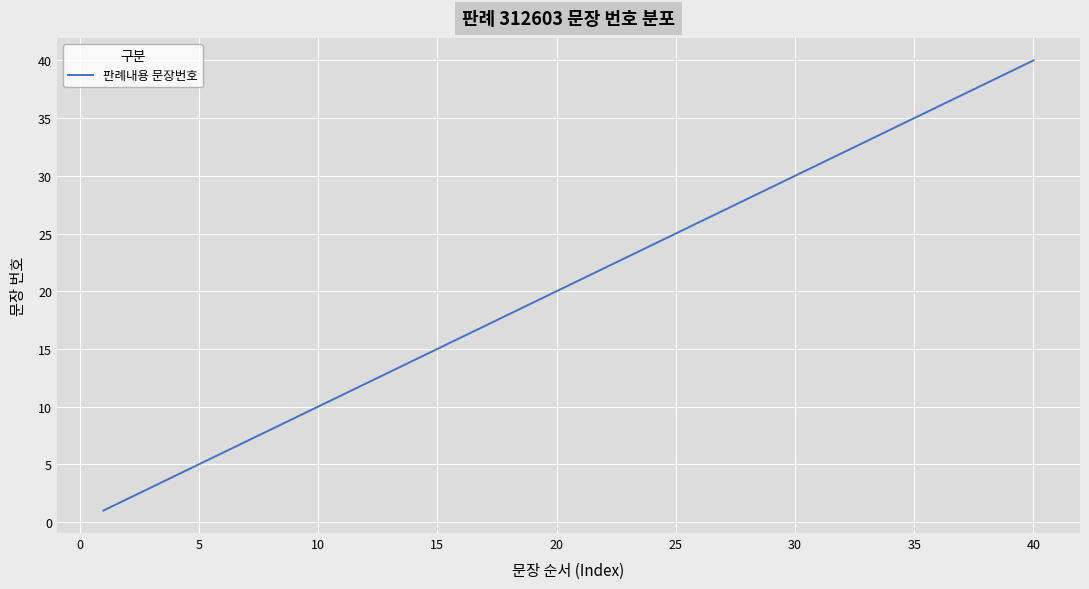

What is the difference between the maximum and minimum values?

39